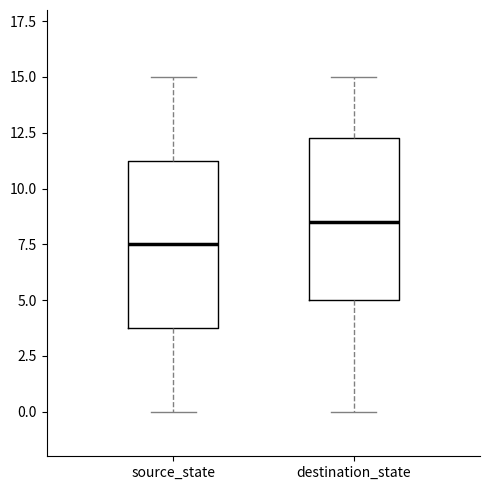

Which box has the lowest median line?

source_state